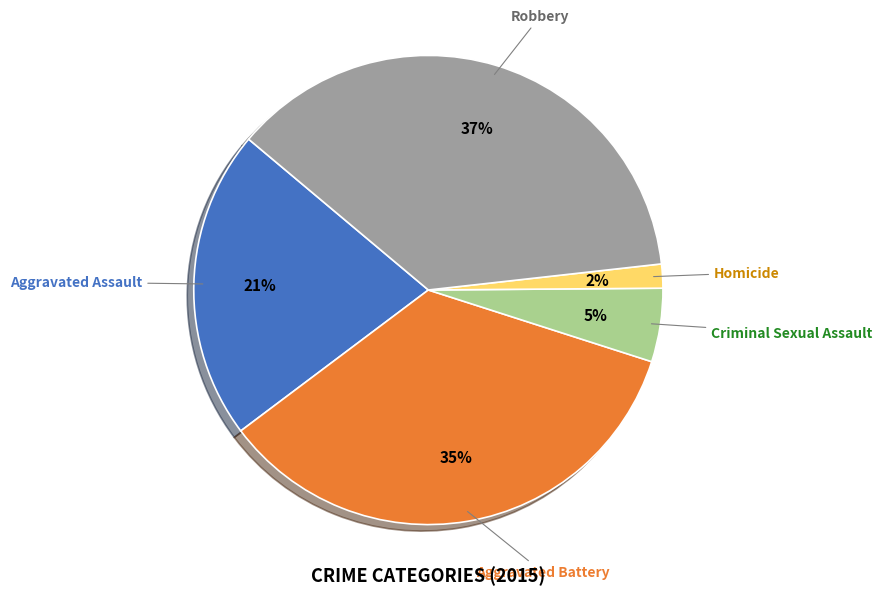

How many segments does this pie chart have?

5